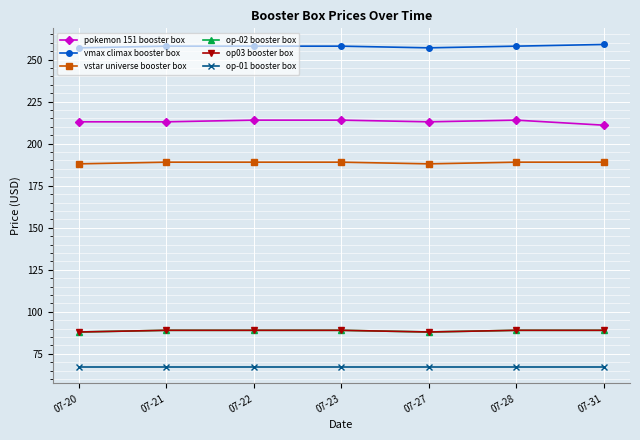

What is the minimum value for op-02 booster box?

88